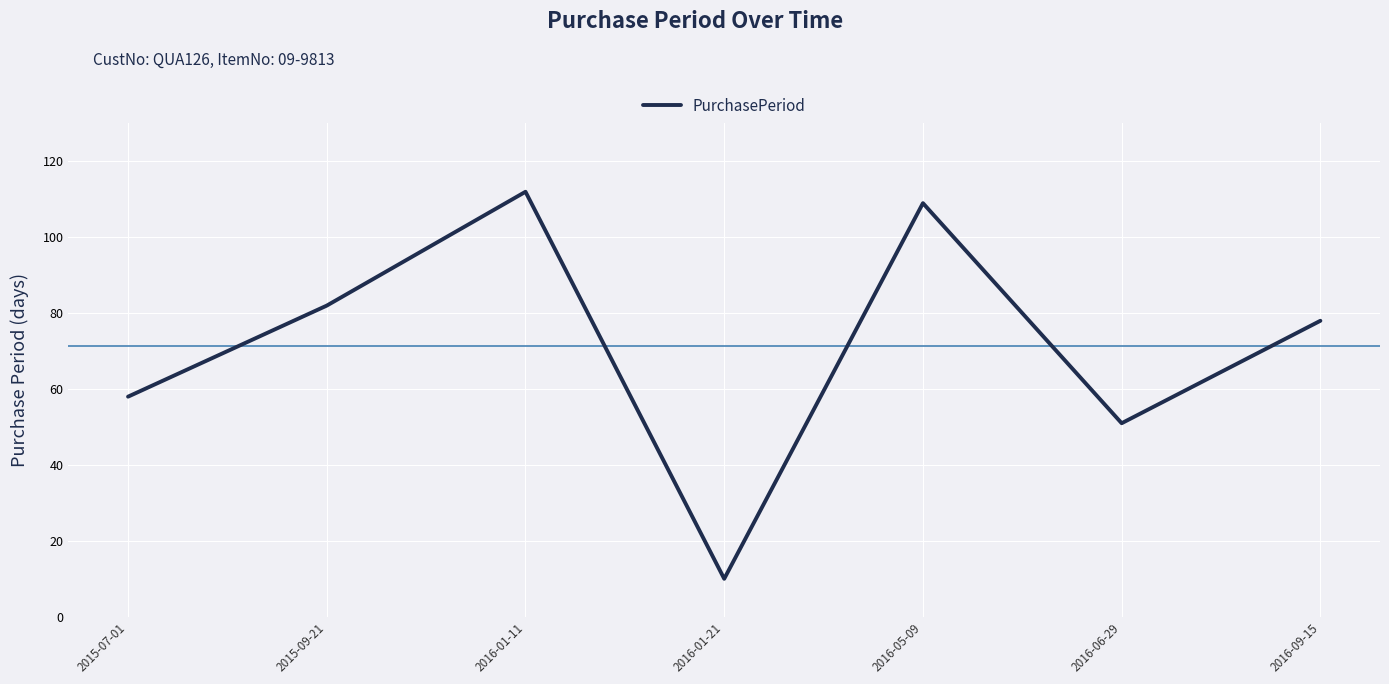

Is it true that the value at 2015-09-21 is 82?

True